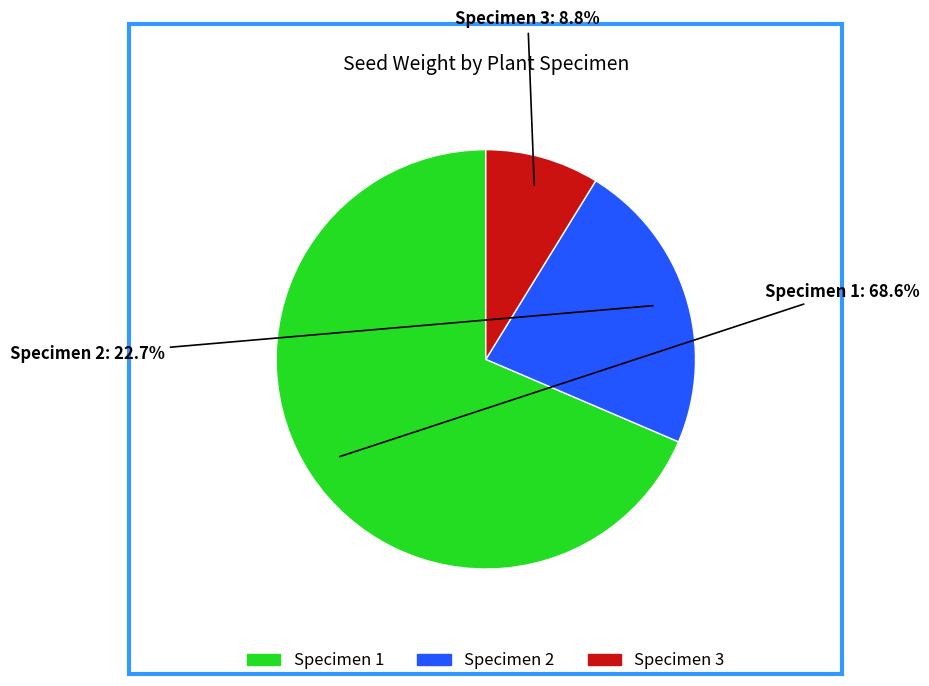

To the nearest percent, what is the difference between the largest and smallest slice percentages?

60%